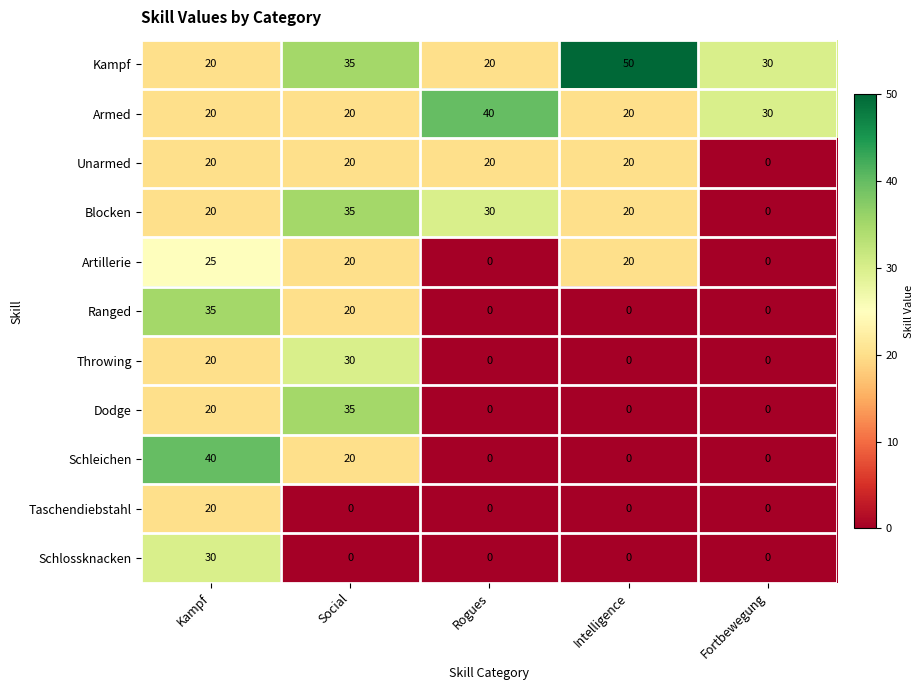

Which series has the largest total across all categories?

Kampf